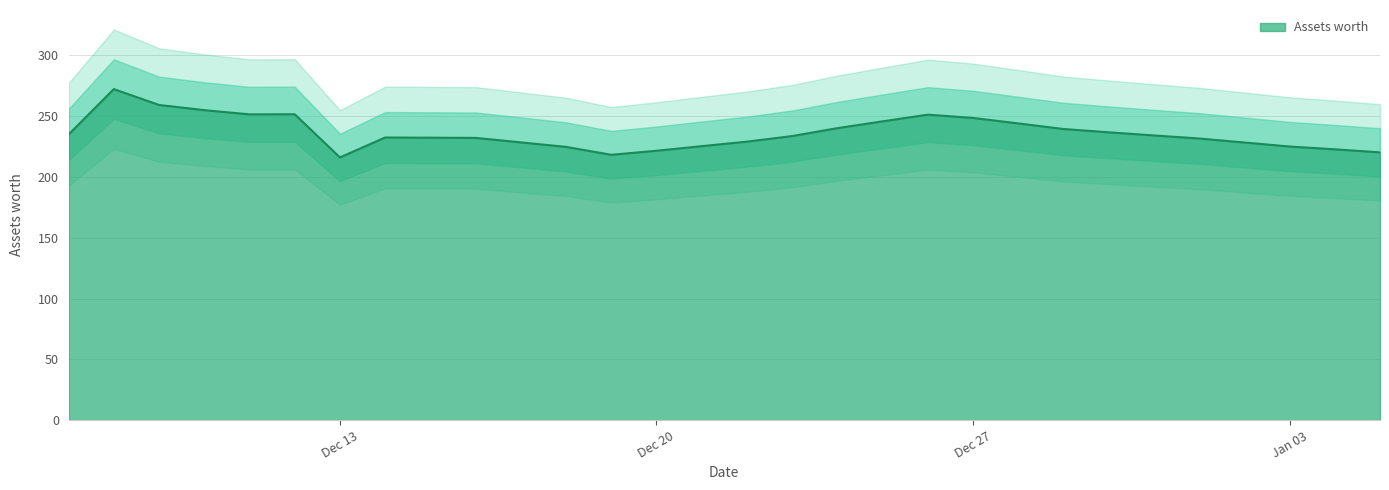

How many data points are above 233?

15